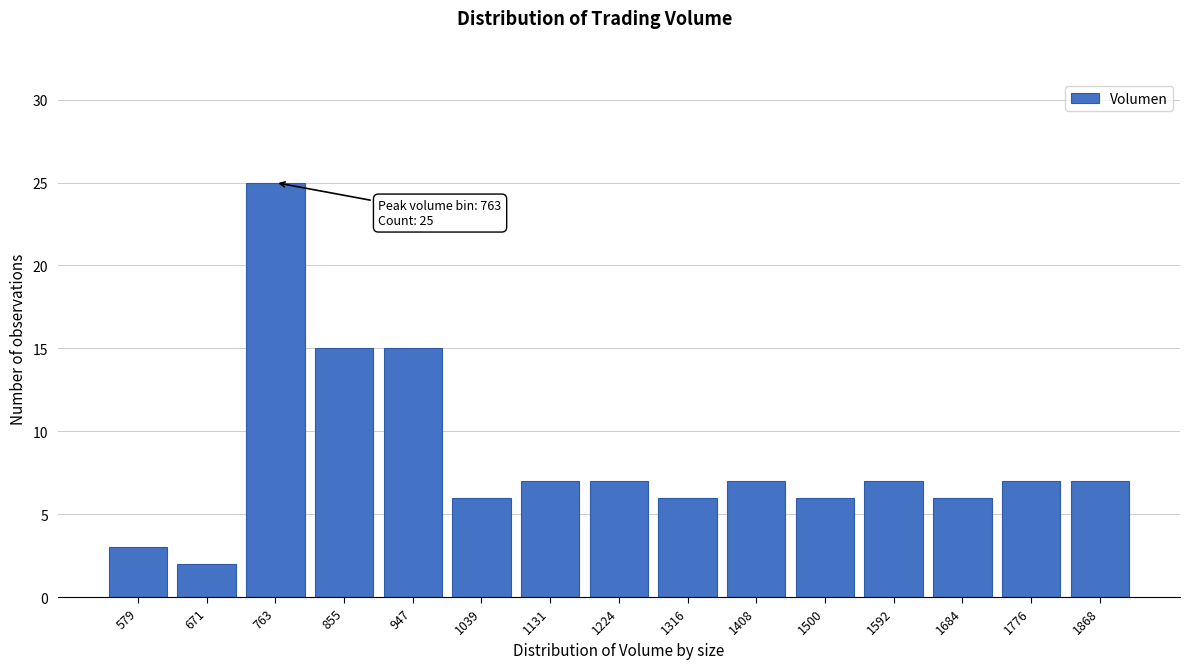

Reading right to left, what are all the values shown in this chart?

1868=7	1776=7	1684=6	1592=7	1500=6	1408=7	1316=6	1224=7	1131=7	1039=6	947=15	855=15	763=25	671=2	579=3